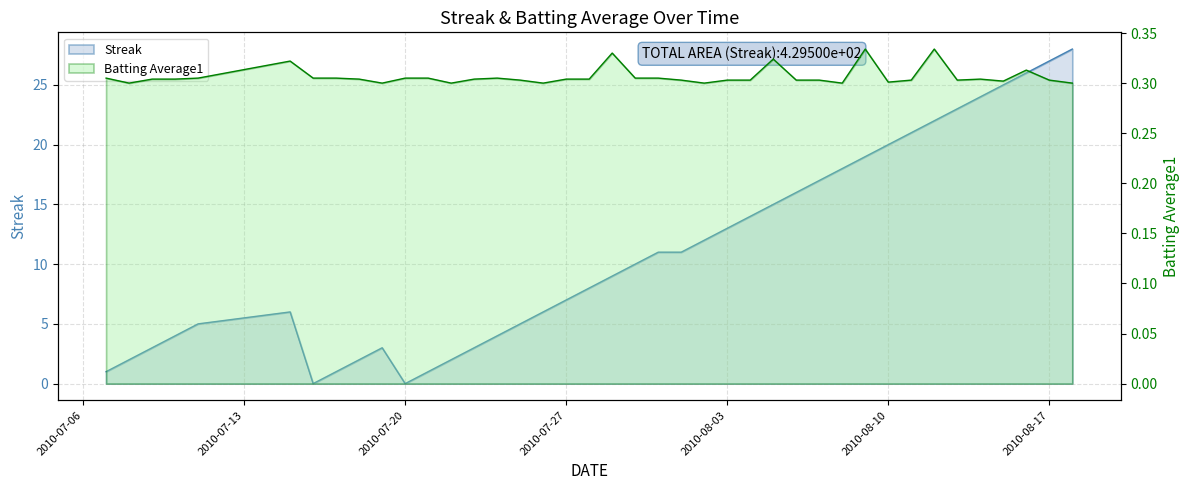

True or false: Batting Average1 has more than 1 points higher than both neighbors.

True